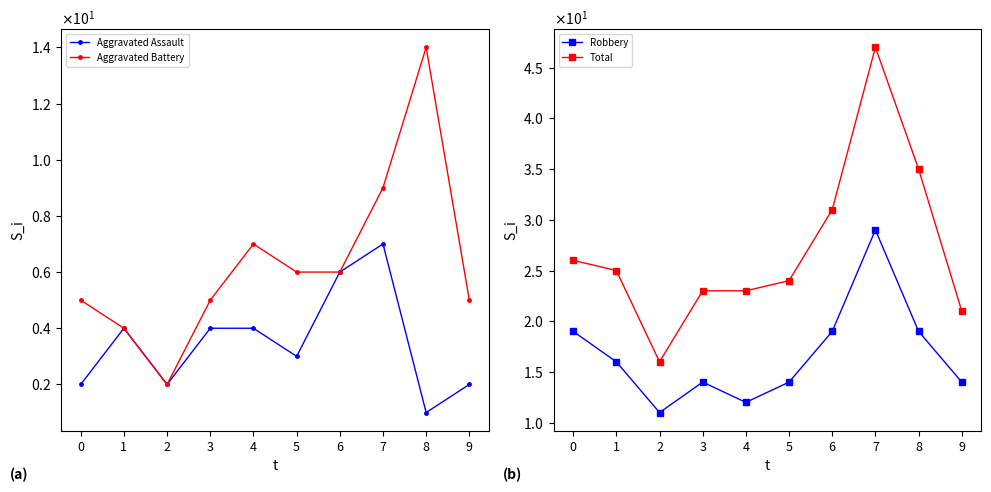

Is it true that Aggravated Assault equals 7 at 4?

False